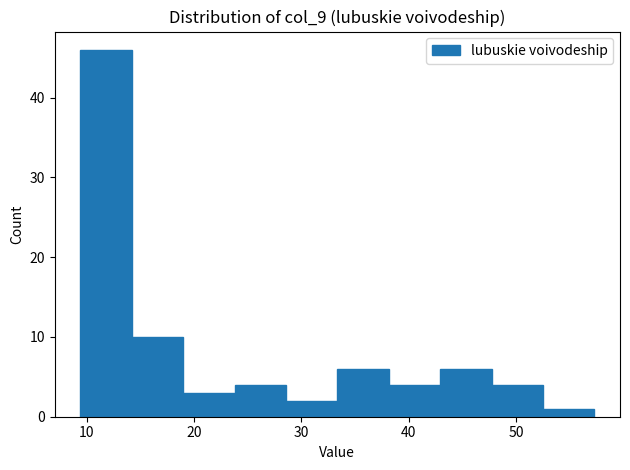

Reading left to right, transcribe this chart: for each bar, give the range it covers on the x-axis and its height. Neither the bar edges nor the heights are printed on the chart, so give them approximately, as read against the axes.

9 to 14: 46
14 to 19: 10
19 to 24: 3
24 to 29: 4
29 to 33: 2
33 to 38: 6
38 to 43: 4
43 to 48: 6
48 to 53: 4
53 to 57: 1